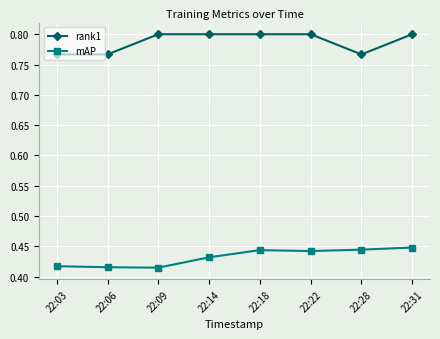

True or false: mAP and rank1 intersect in this chart.

False